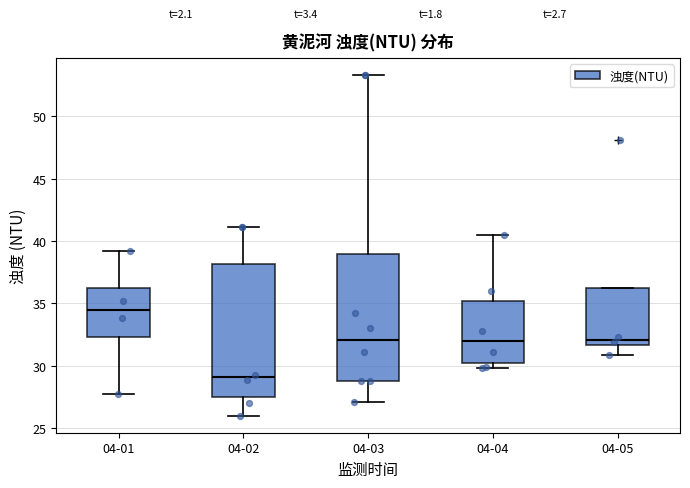

Where is the lower edge of the box for 04-01 on the y-axis? The values are not printed on the chart, so give them approximately, as read against the axis.

32.5